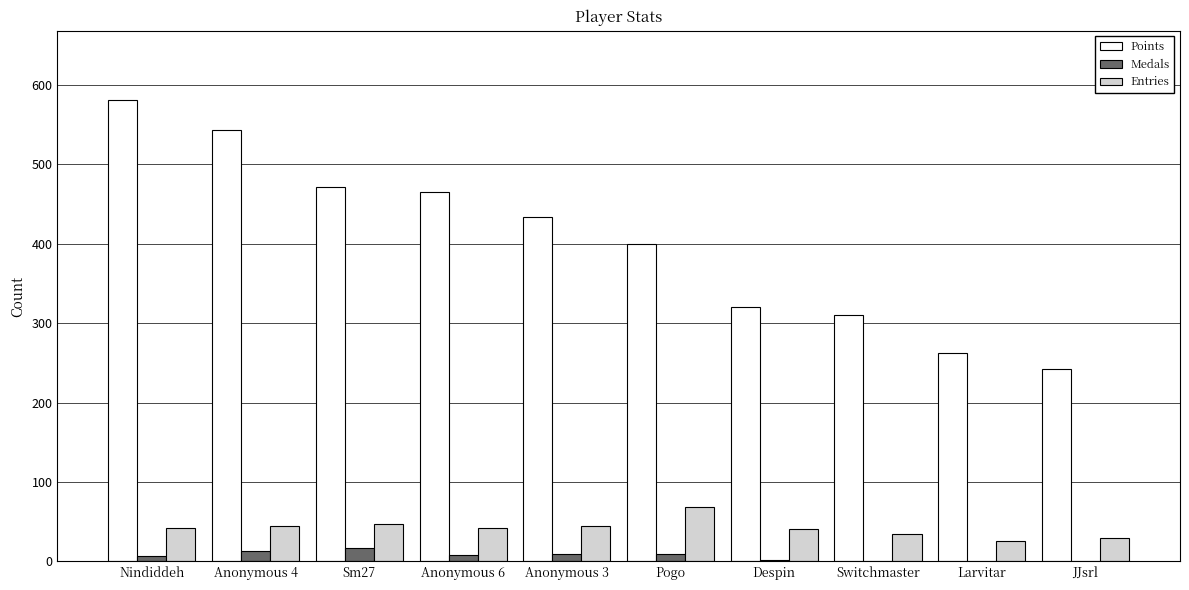

The value of Medals at JJsrl is 0. True or false?

True